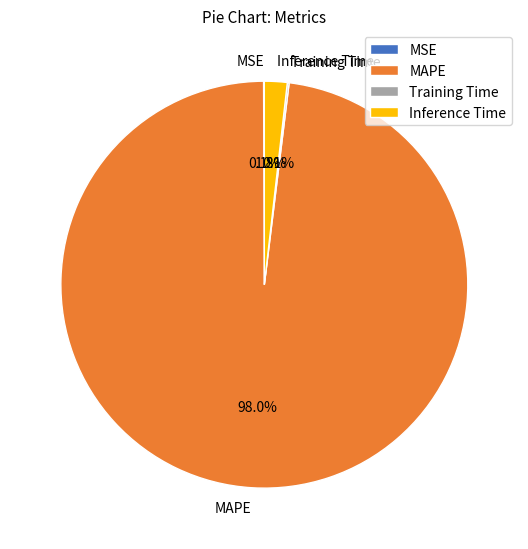

What portion of the pie excludes MAPE?

2.0%